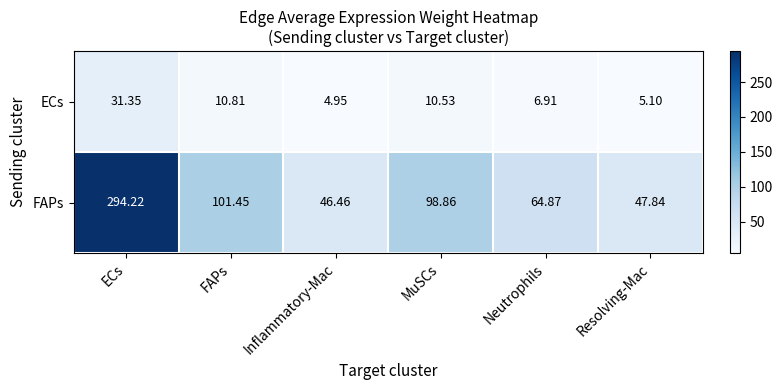

Which category has the highest value across all series?

ECs